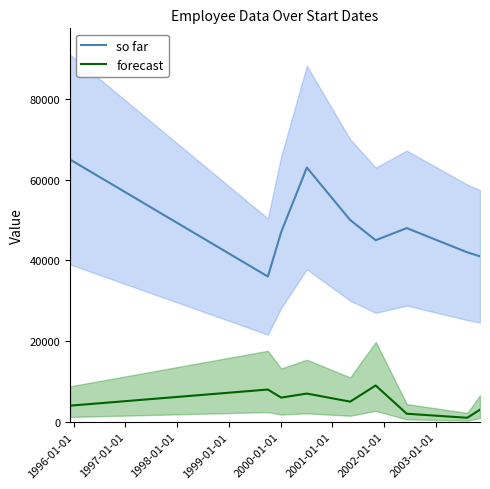

What are all the series names shown in the legend?

so far, forecast